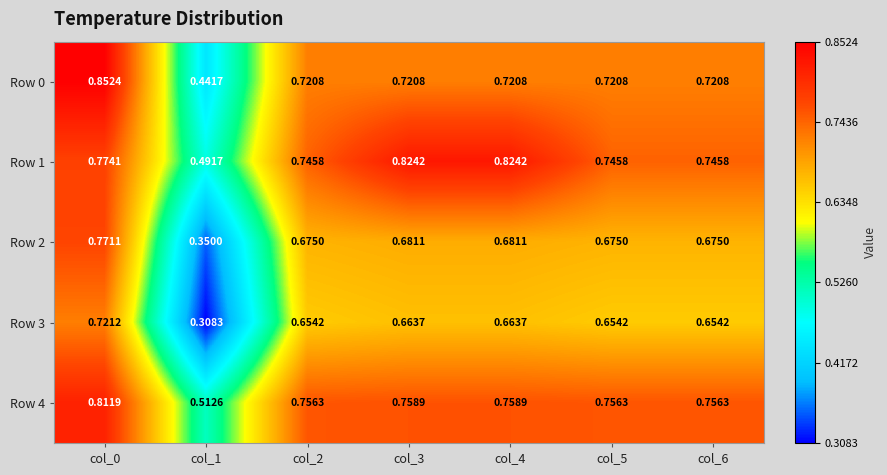

Is the value of Row 0 at col_6 greater than the value of Row 2 at col_5?

Yes